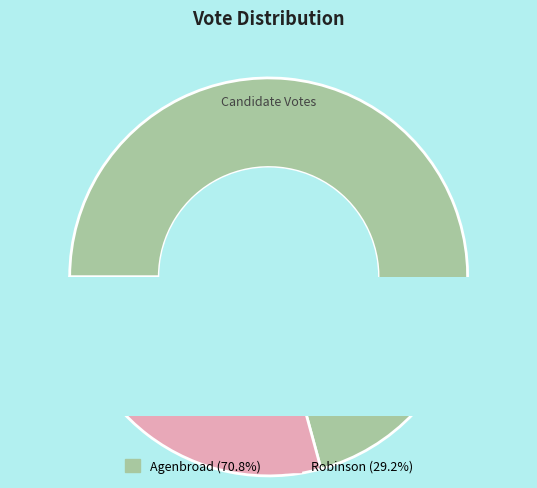

Is the sum of agenbroad-16145 and robinson-15640 greater than half?

Yes